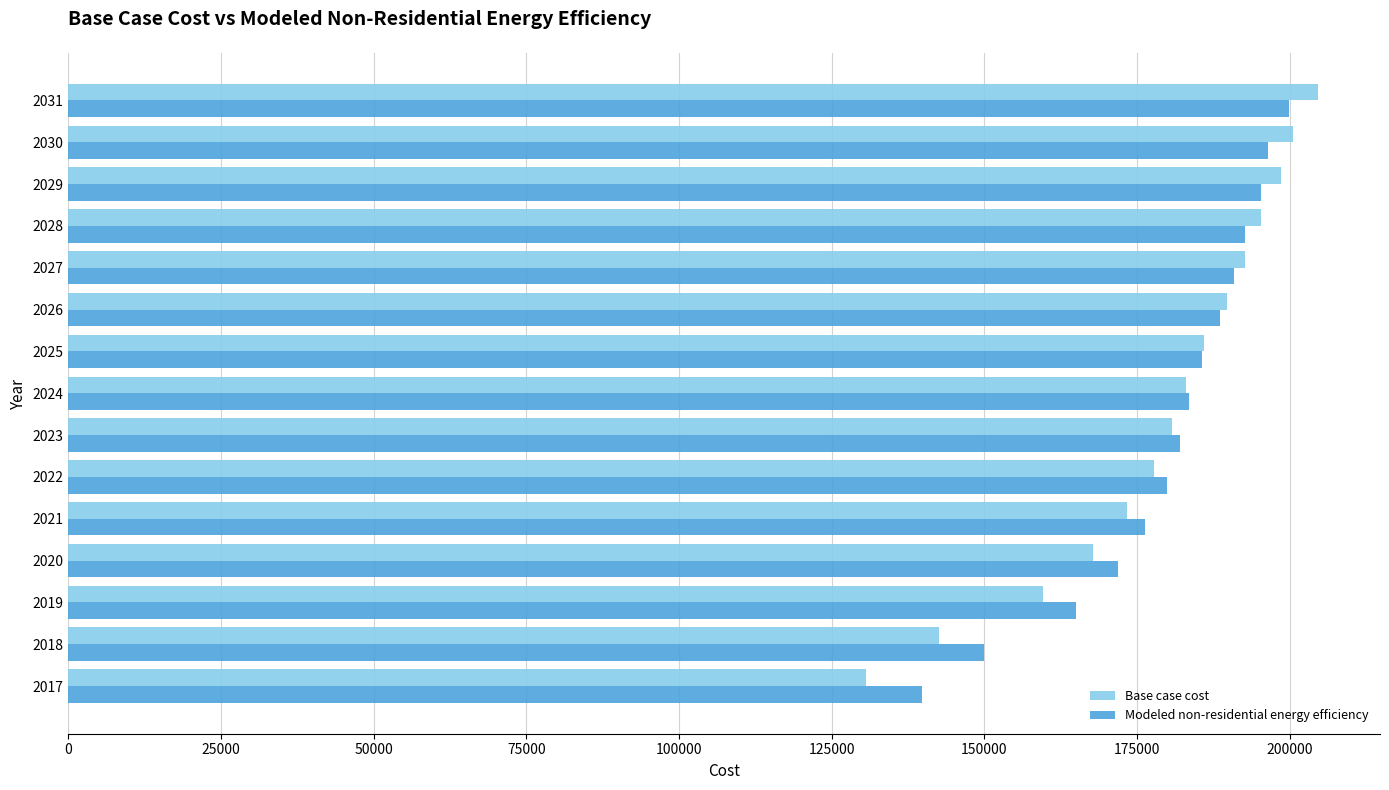

What is the difference between the Base case cost values at 2023 and 2019?

21169.3